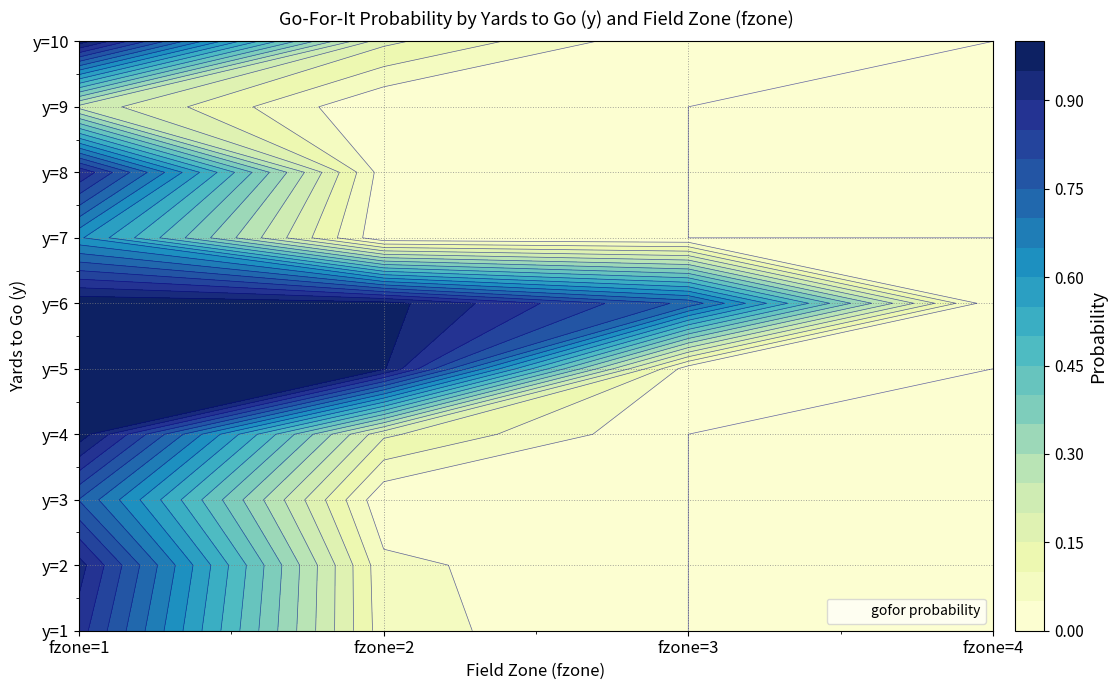

Is the value of 7 at 3 greater than the value of 5 at 3?

No